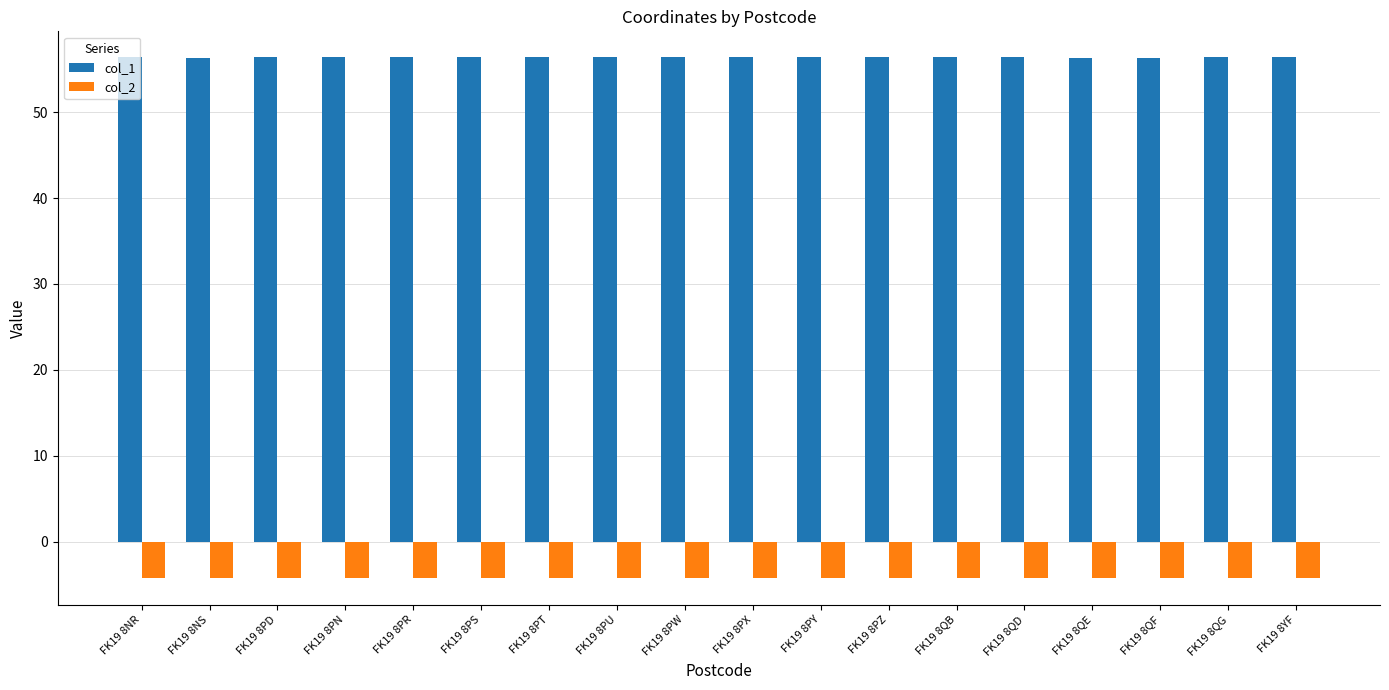

Which series has the largest total across all categories?

col_1